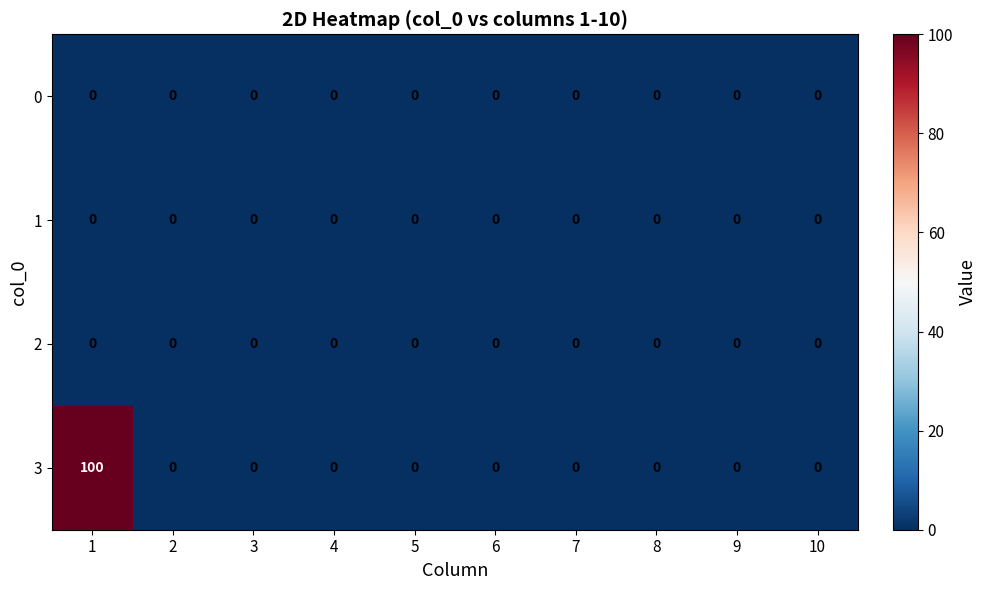

Which series has the largest range (max minus min)?

3